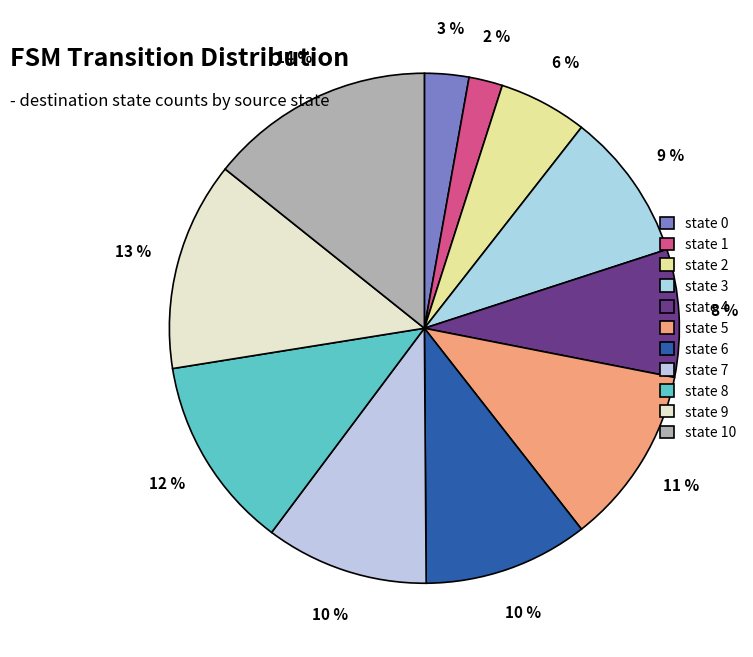

What percentage is the state 3 slice, to the nearest percent?

9%